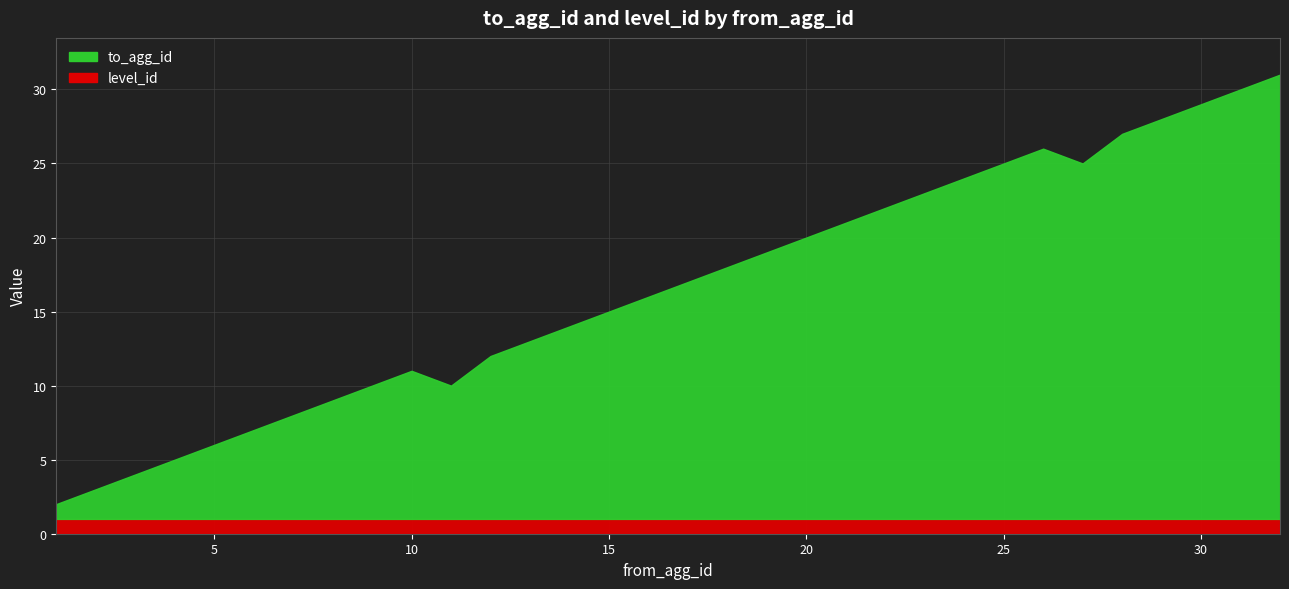

What is the value of the to_agg_id point at the 26th from the left?

25